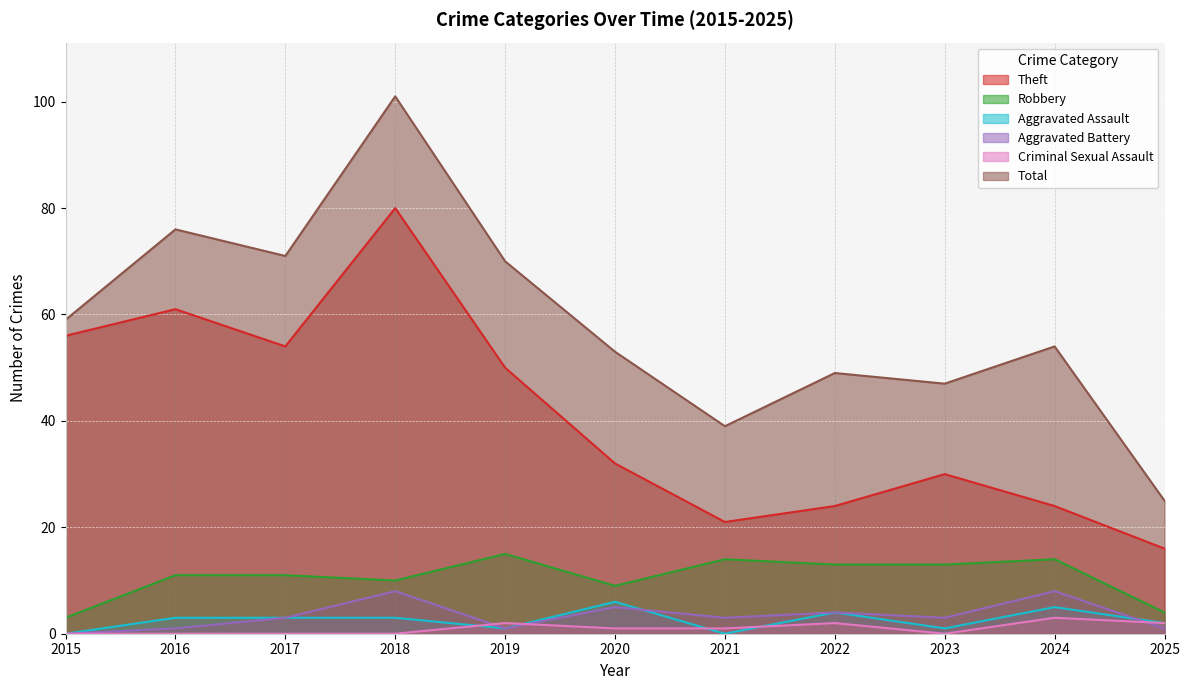

Between 2024 and 2025, which series saw the biggest shift?

Total